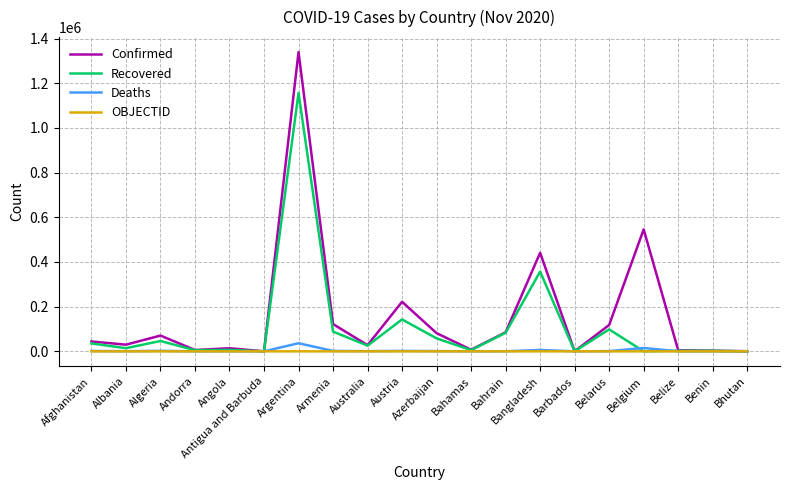

Is it true that Confirmed equals 29837 at Albania?

True